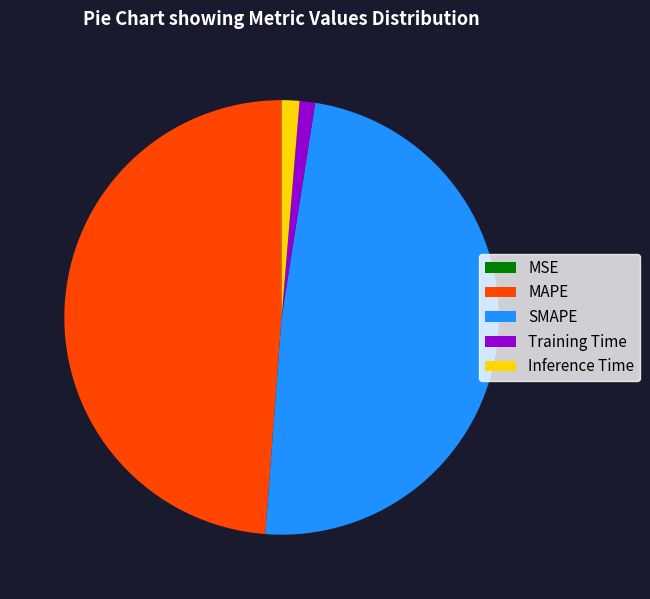

Is SMAPE the majority of the pie?

No